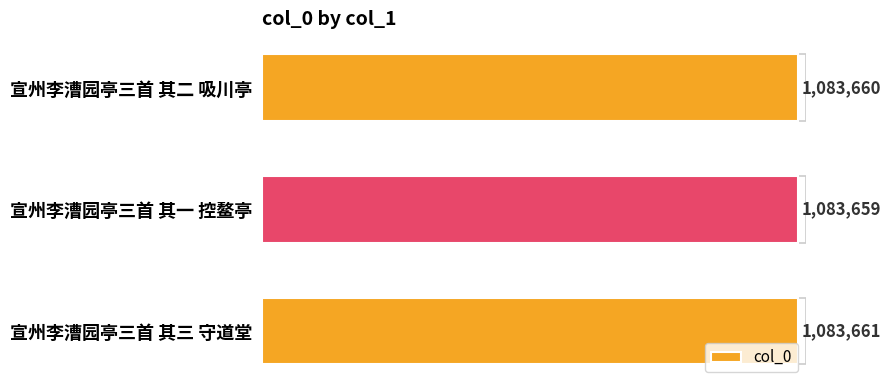

Does the chart contain any negative values?

No